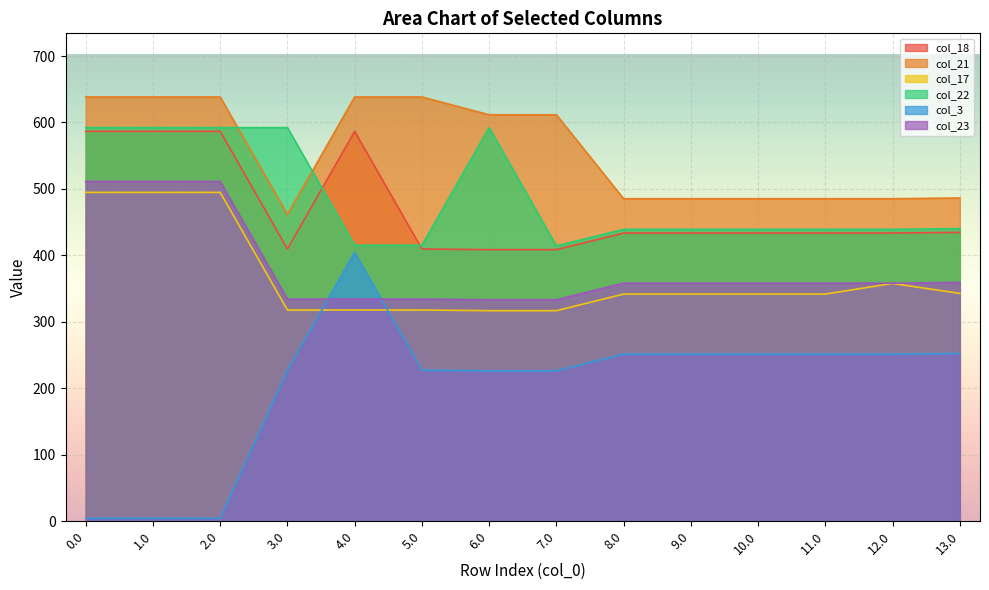

At how many categories does at least one series exceed 227?

14